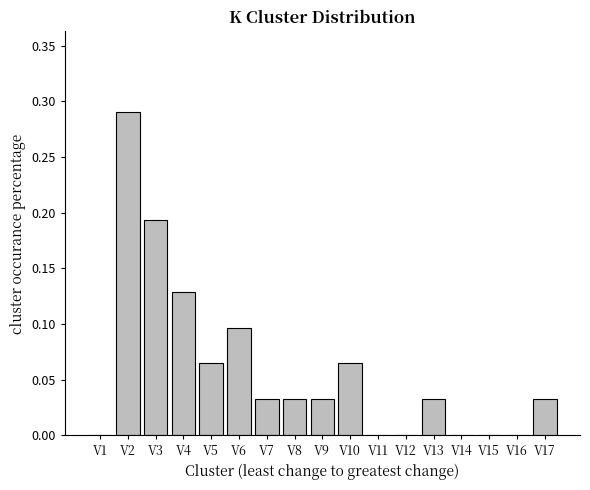

Which label corresponds to the largest value in the chart?

V2